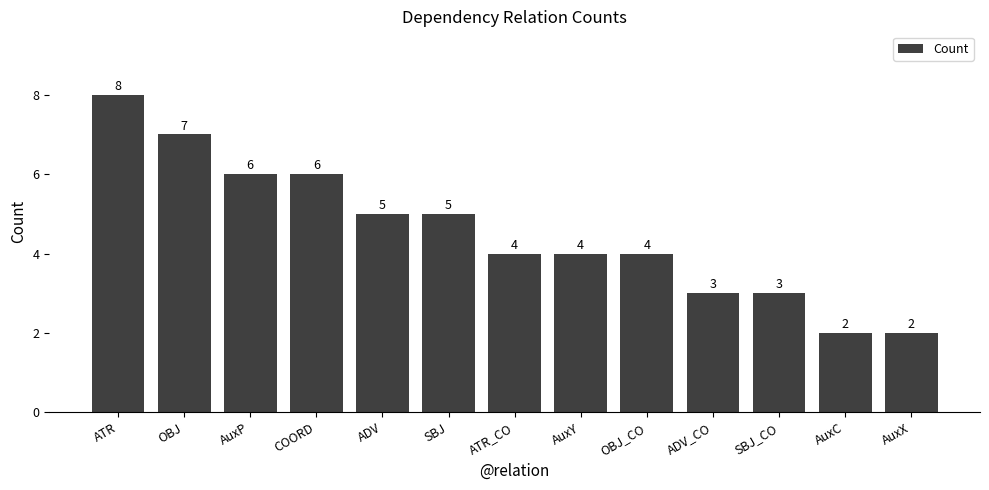

How many bars are there in total?

13